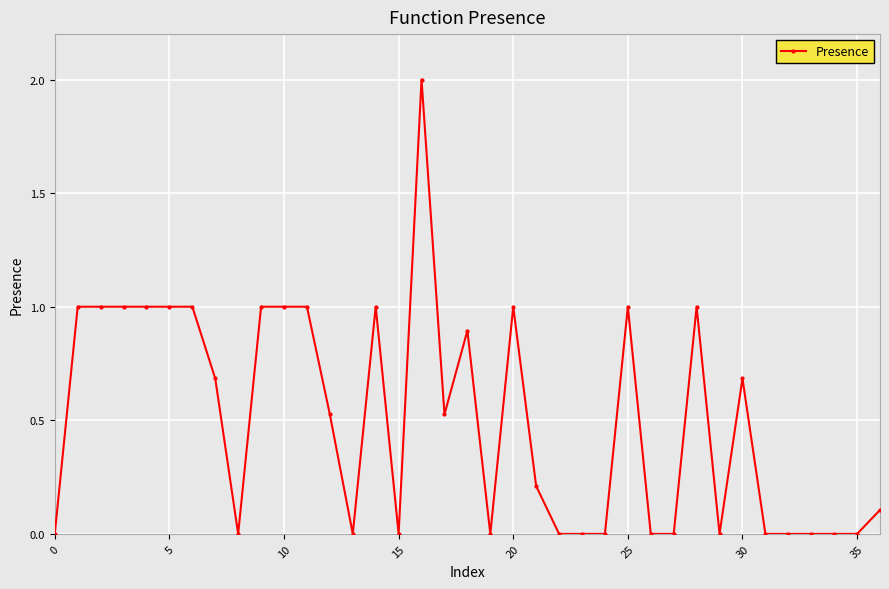

What is the difference between the maximum and second lowest values?

2.0